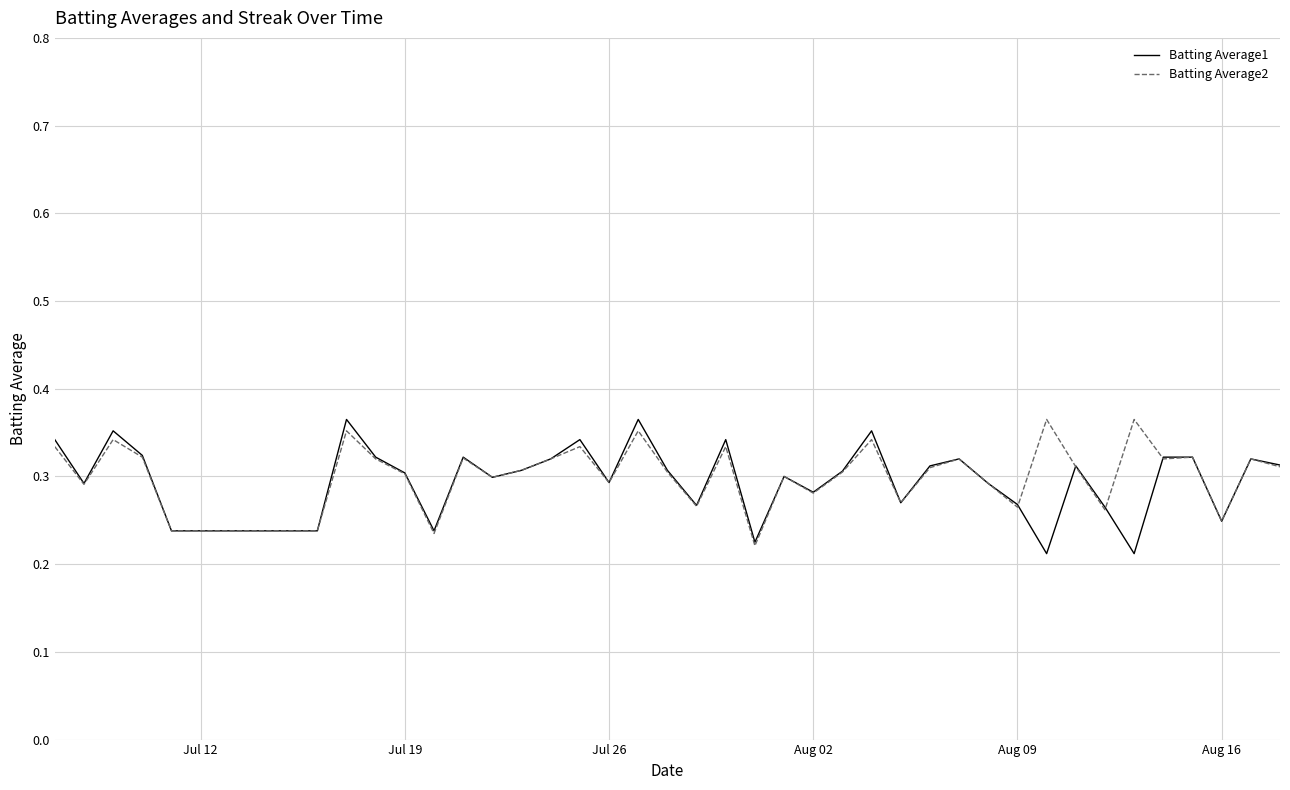

In Batting Average1, how many points are higher than both neighbors (excluding endpoints)?

11